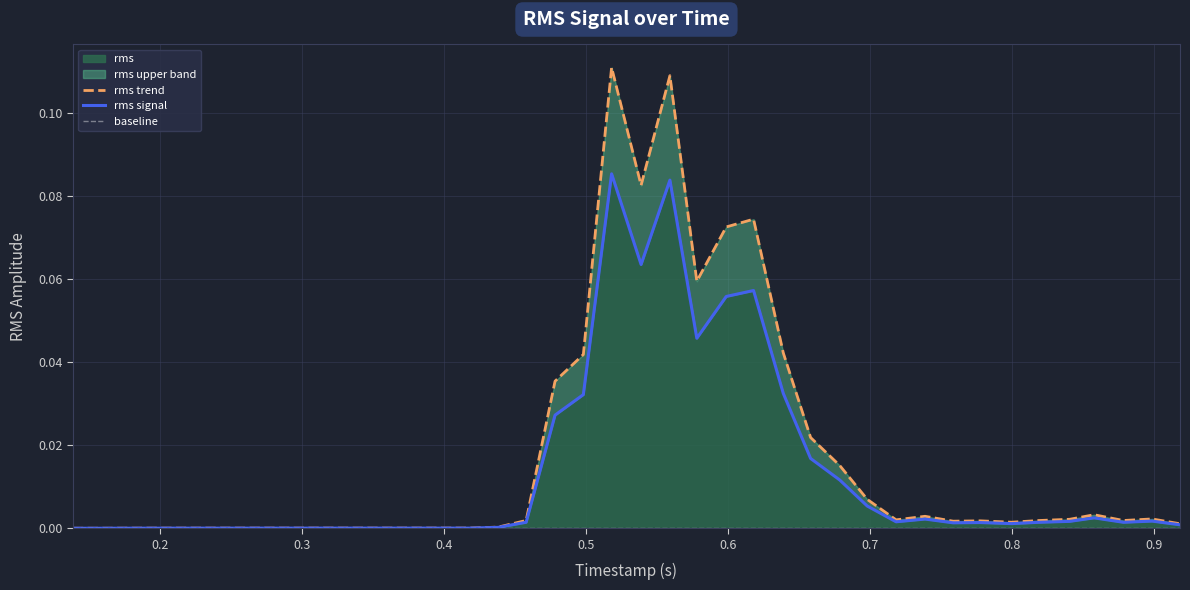

True or false: baseline has more than 1 points higher than both neighbors.

False